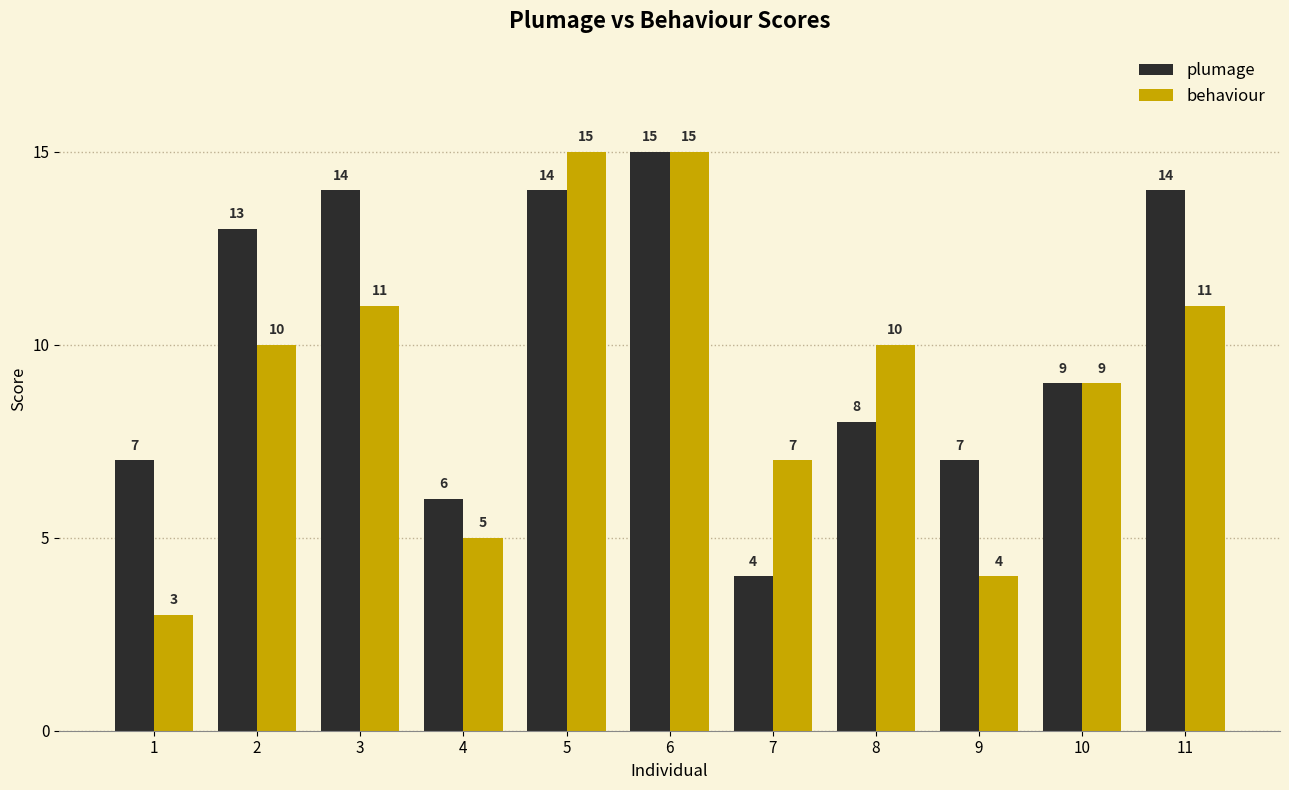

True or false: behaviour has a value of 1 at 4.

False